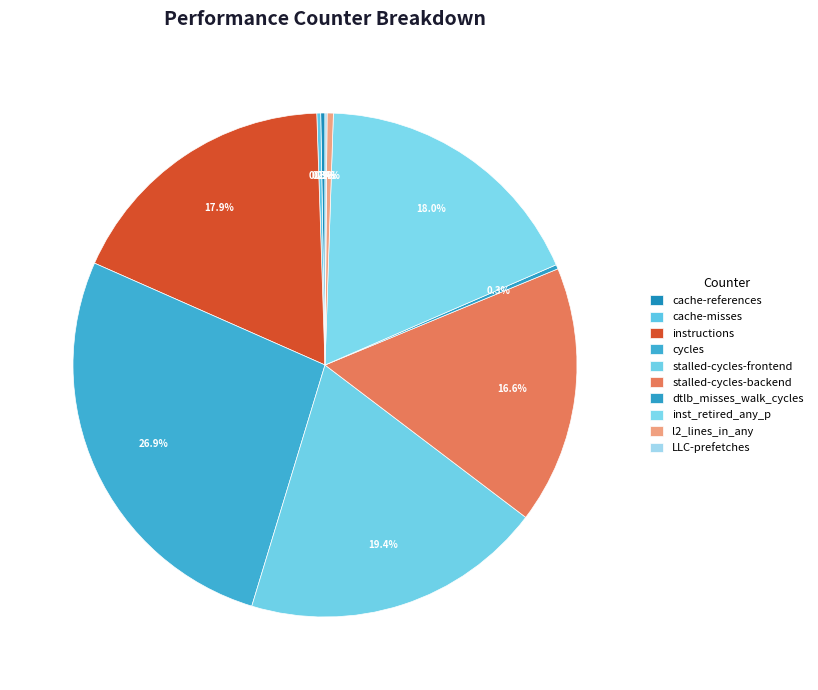

What portion of the pie excludes cycles?

73.1%